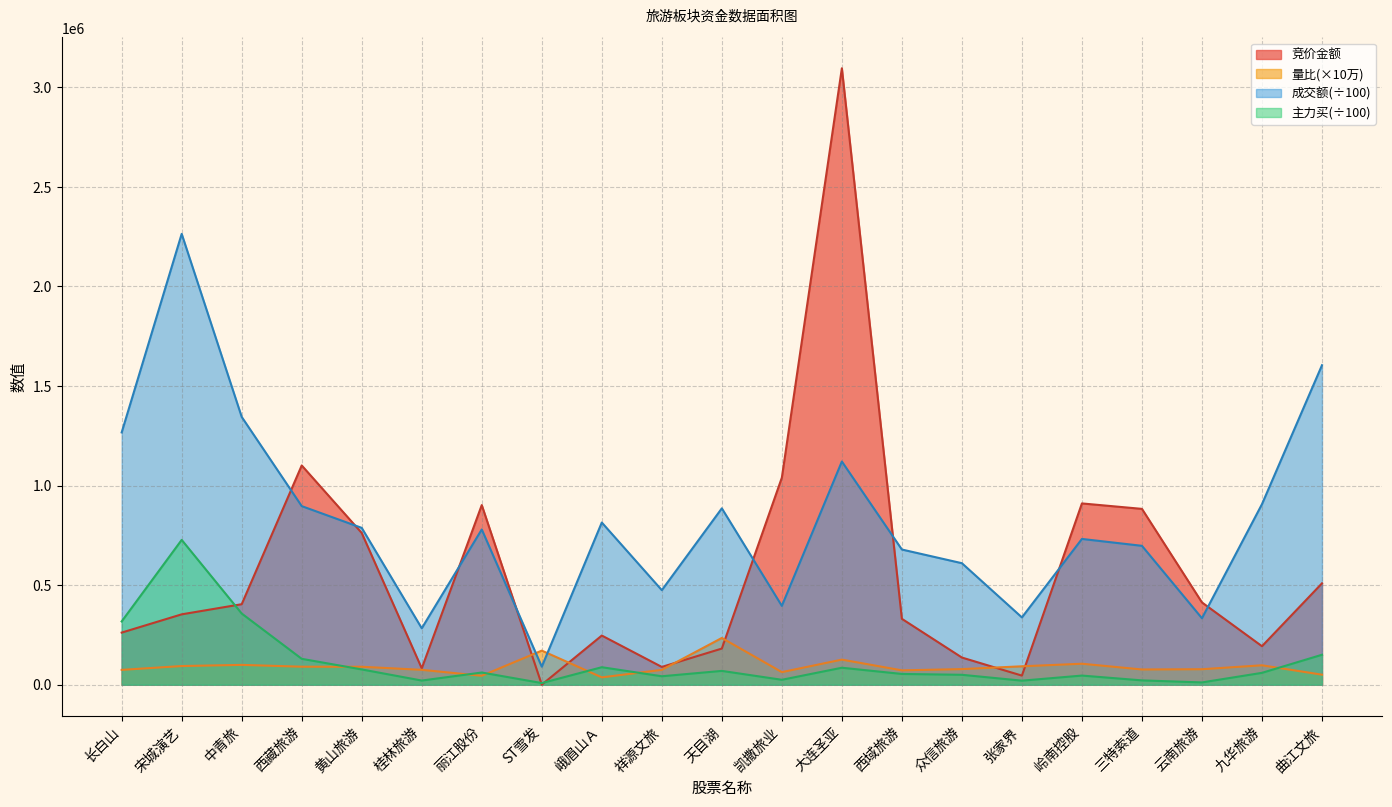

After their last crossing, which series has the higher values: 主力买 or 量比?

主力买